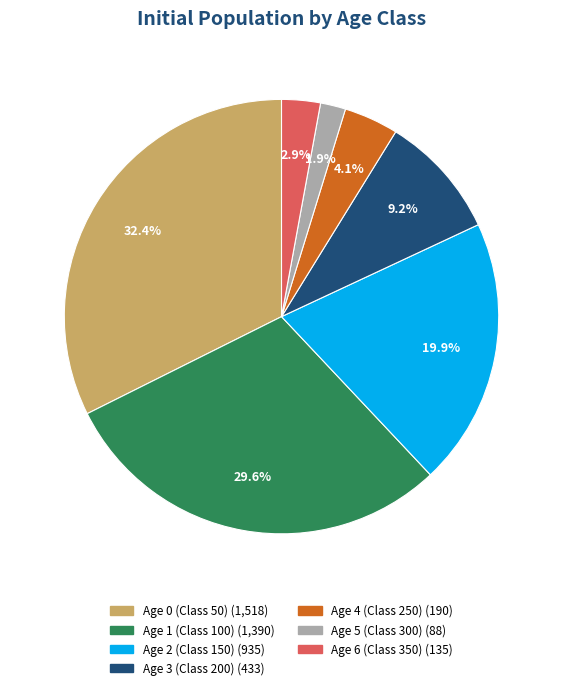

To the nearest percent, what is the difference between the largest and smallest slice percentages?

30%